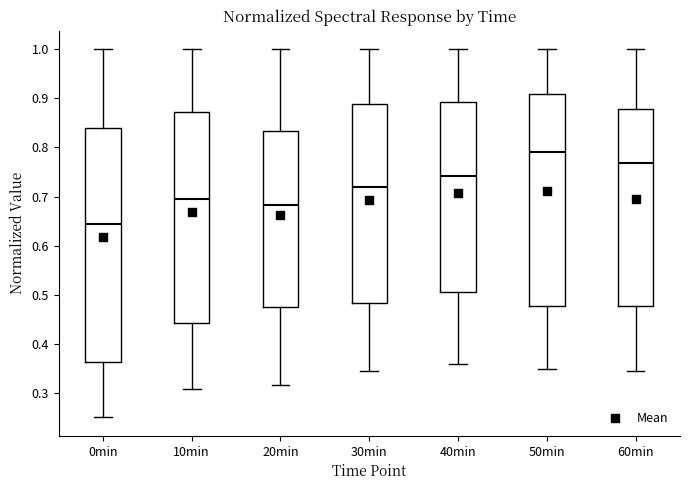

Reading left to right, read every box against the y-axis: the position of its median line, the range the box covers, and the ends of its whiskers. The values are not printed on the chart, so give them approximately, as read against the axis.

0min: median 0.64, box 0.36 to 0.84, whiskers 0.25 to 1.00
10min: median 0.69, box 0.44 to 0.87, whiskers 0.31 to 1.00
20min: median 0.68, box 0.48 to 0.83, whiskers 0.32 to 1.00
30min: median 0.72, box 0.48 to 0.89, whiskers 0.34 to 1.00
40min: median 0.74, box 0.51 to 0.89, whiskers 0.36 to 1.00
50min: median 0.79, box 0.48 to 0.91, whiskers 0.35 to 1.00
60min: median 0.77, box 0.48 to 0.88, whiskers 0.34 to 1.00